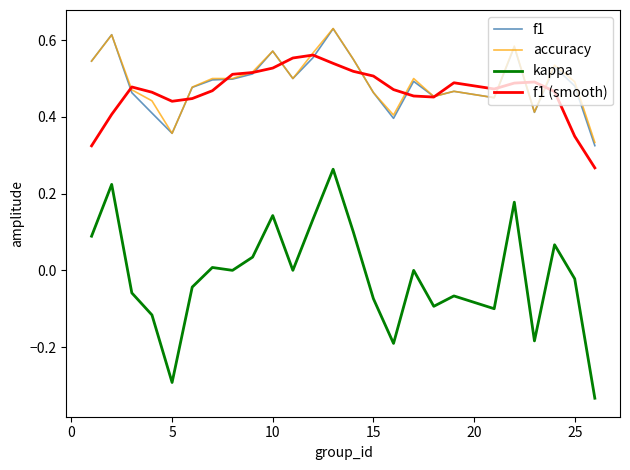

Which series has the largest range (max minus min)?

kappa